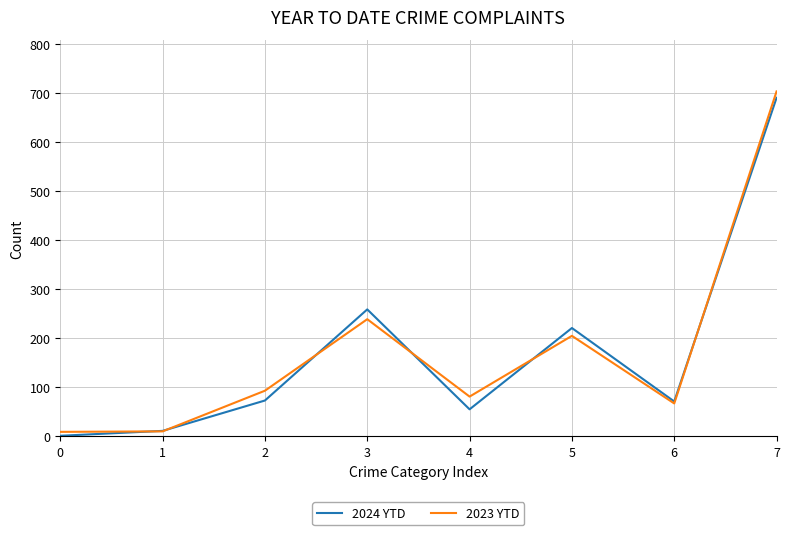

Which series has the largest range (max minus min)?

2023 YTD